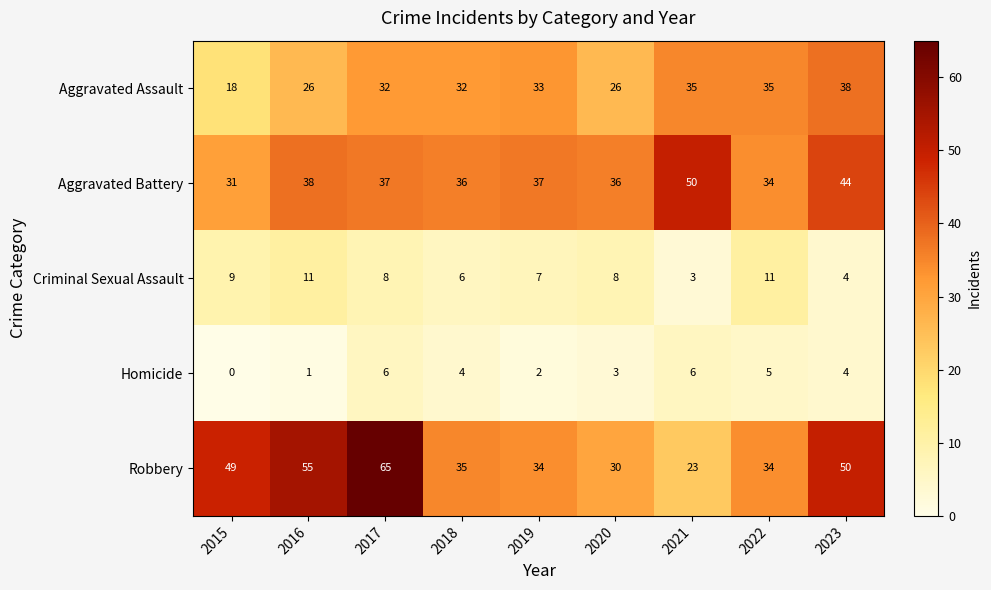

What is the difference between the Aggravated Battery values at 2018 and 2021?

14